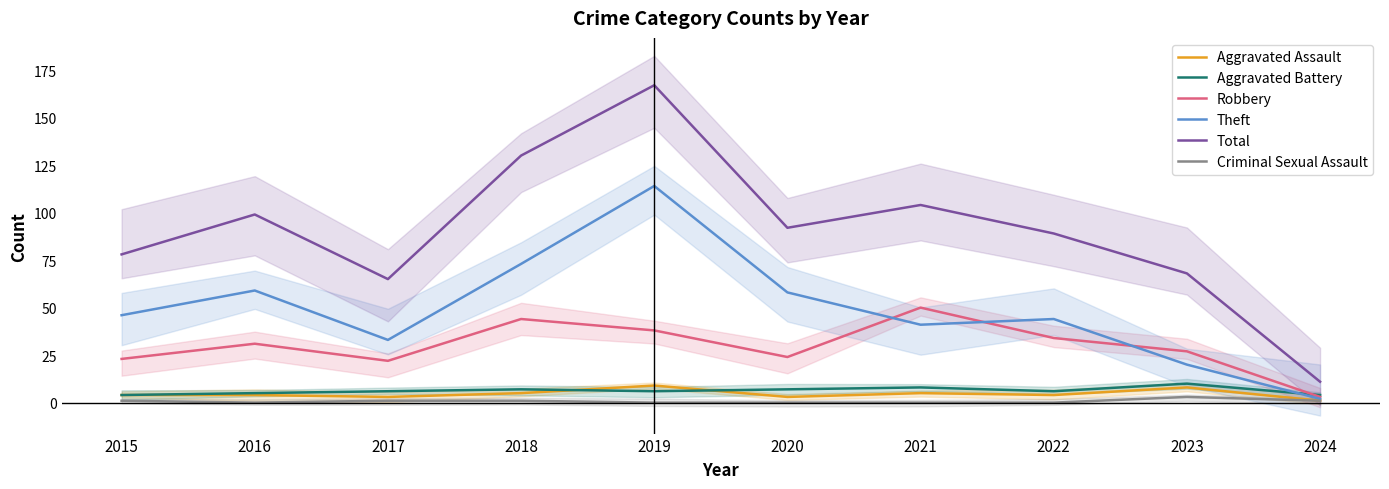

Which has a higher value, 2020 or 2023?

2023